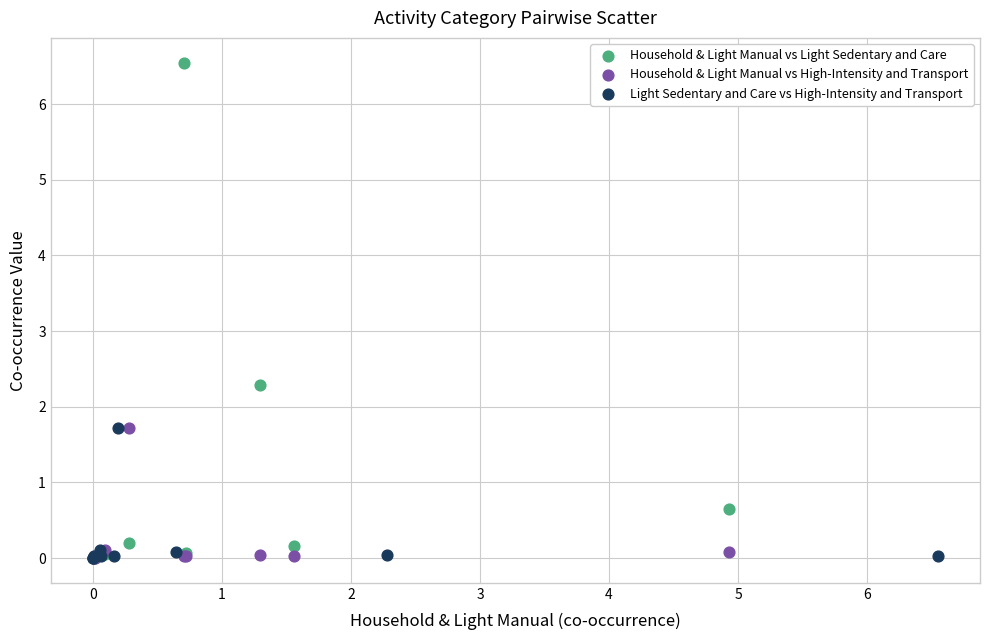

Which series reaches the maximum Y coordinate?

Household & Light Manual vs Light Sedentary and Care